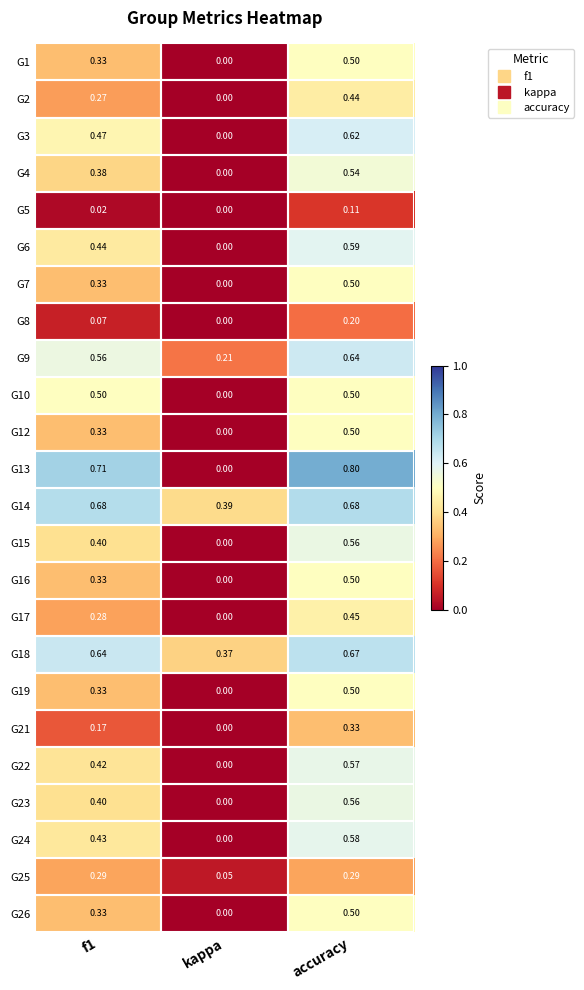

At which category is the sum across all series the highest?

accuracy